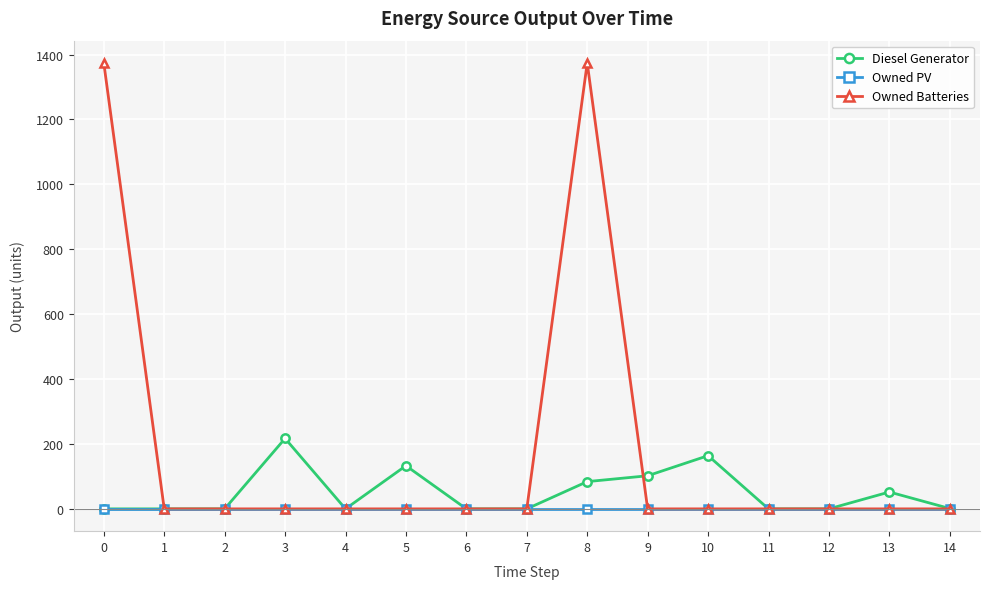

Read the Diesel Generator value at 3, to the nearest 10.

220